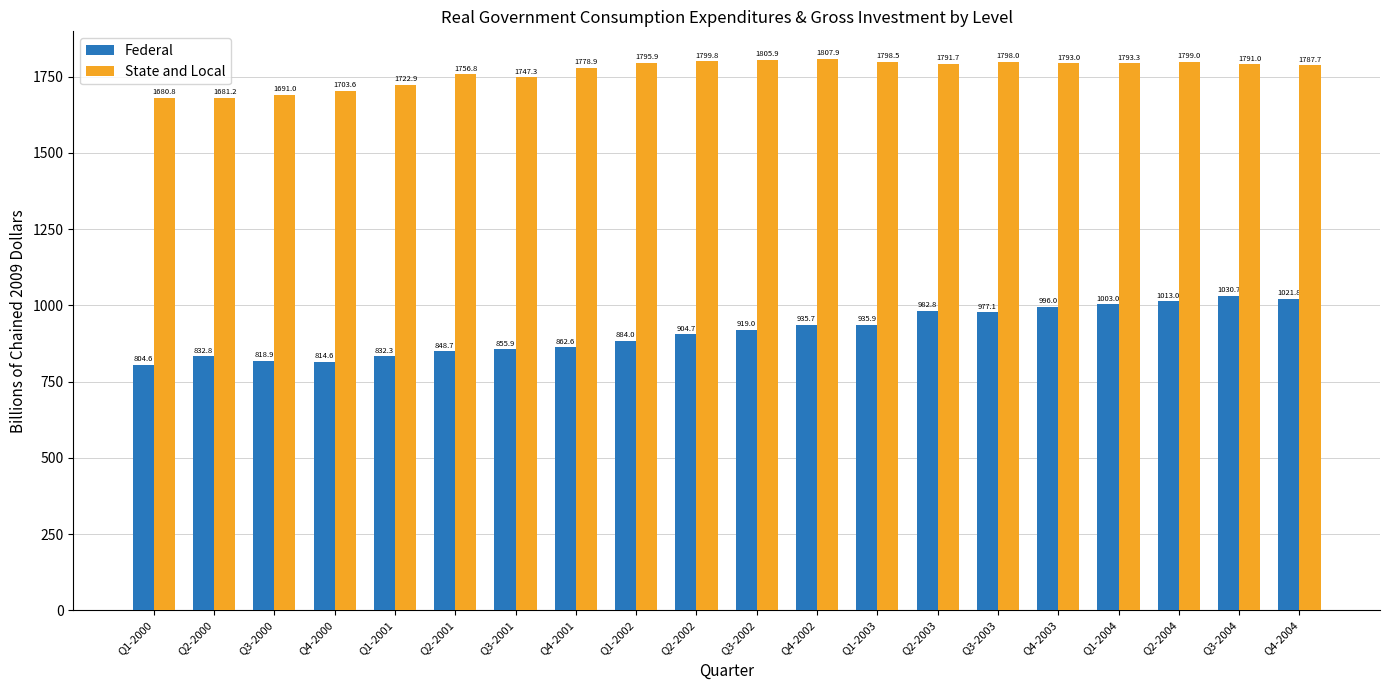

What is the average value of the State and Local series?

1766.2